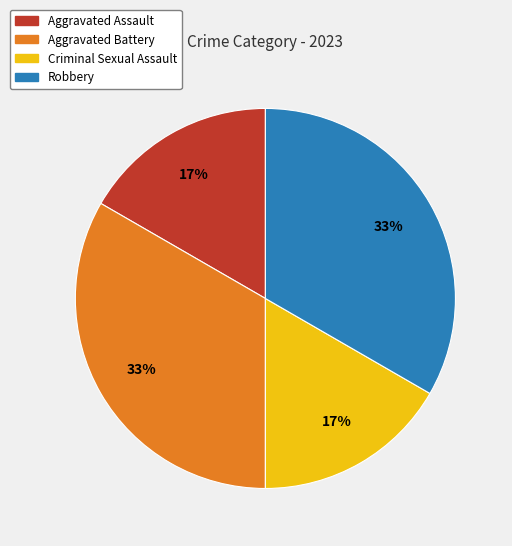

Which has a higher value, Robbery or Criminal Sexual Assault?

Robbery